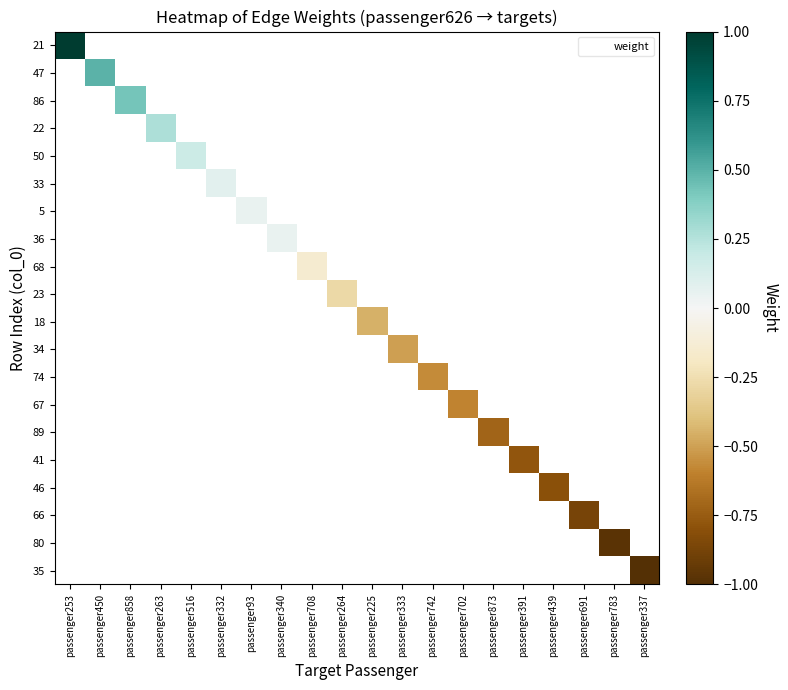

Rank the series at passenger783 from lowest to highest value.

21, 47, 86, 22, 50, 33, 5, 36, 68, 23, 18, 34, 74, 67, 89, 41, 46, 66, 80, 35